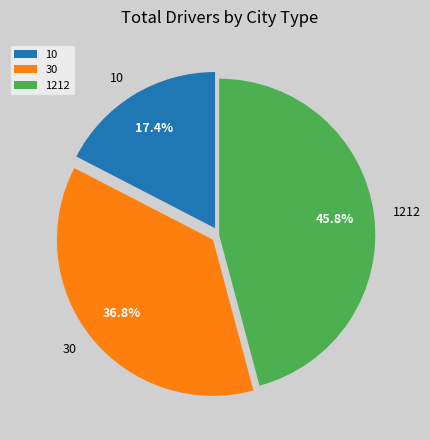

To the nearest percent, what portion does 10 represent?

17%